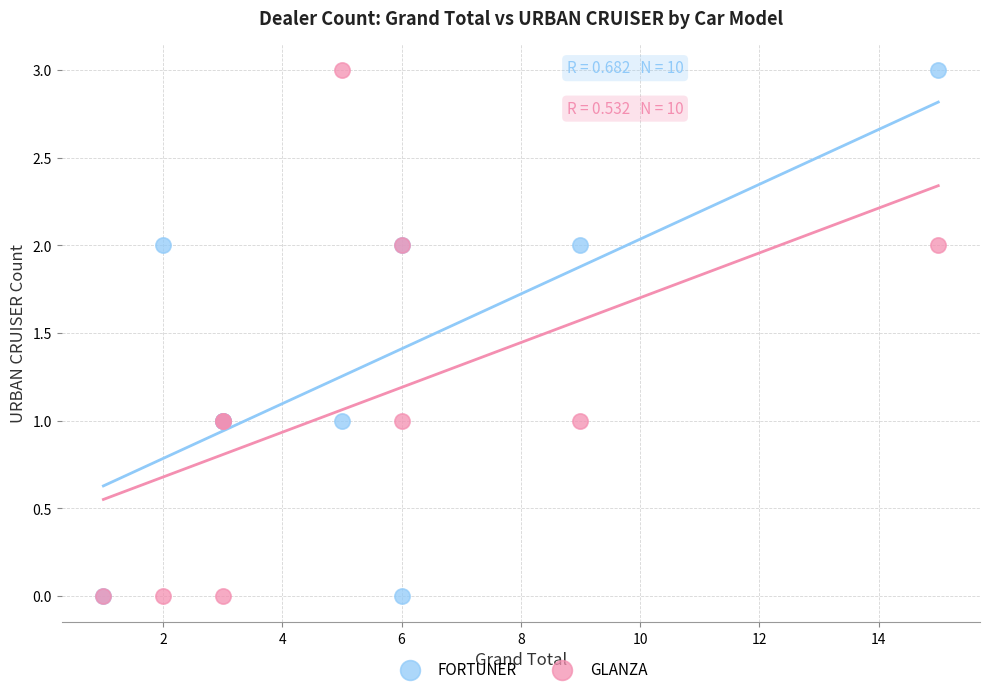

What are all the series names shown in the legend?

FORTUNER, GLANZA